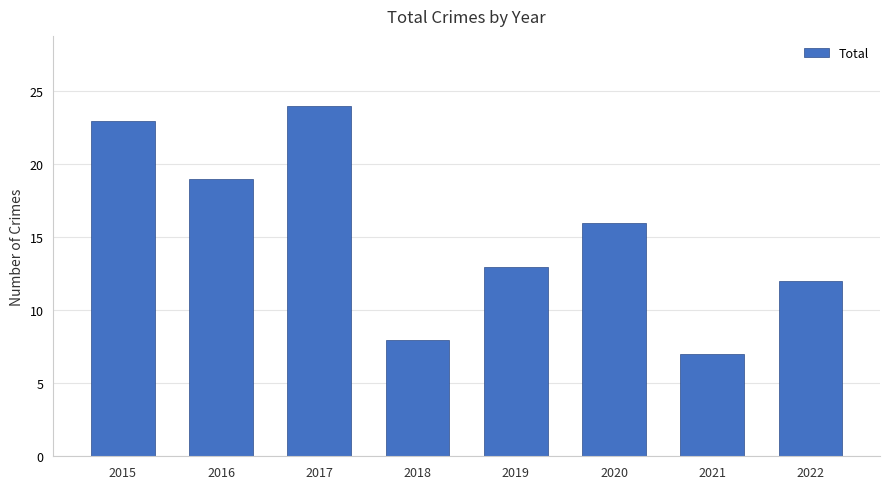

Read the value at 2017.

24